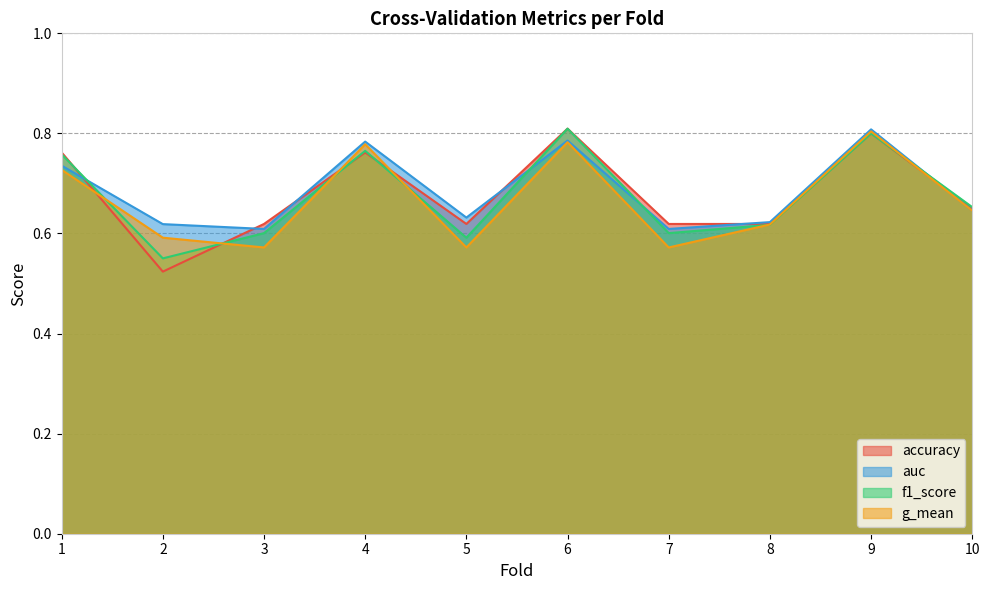

Reading left to right, list all the values displayed in this chart.

accuracy: 0.8	0.5	0.6	0.8	0.6	0.8	0.6	0.6	0.8	0.7
auc: 0.7	0.6	0.6	0.8	0.6	0.8	0.6	0.6	0.8	0.6
f1_score: 0.8	0.6	0.6	0.8	0.6	0.8	0.6	0.6	0.8	0.7
g_mean: 0.7	0.6	0.6	0.8	0.6	0.8	0.6	0.6	0.8	0.6